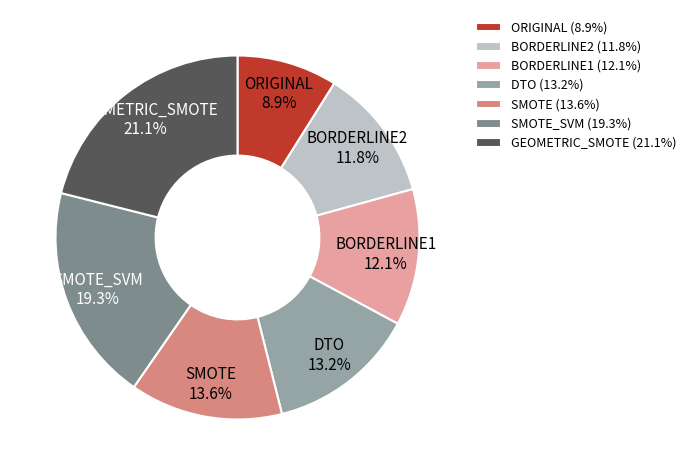

Is there a majority slice in this chart?

No